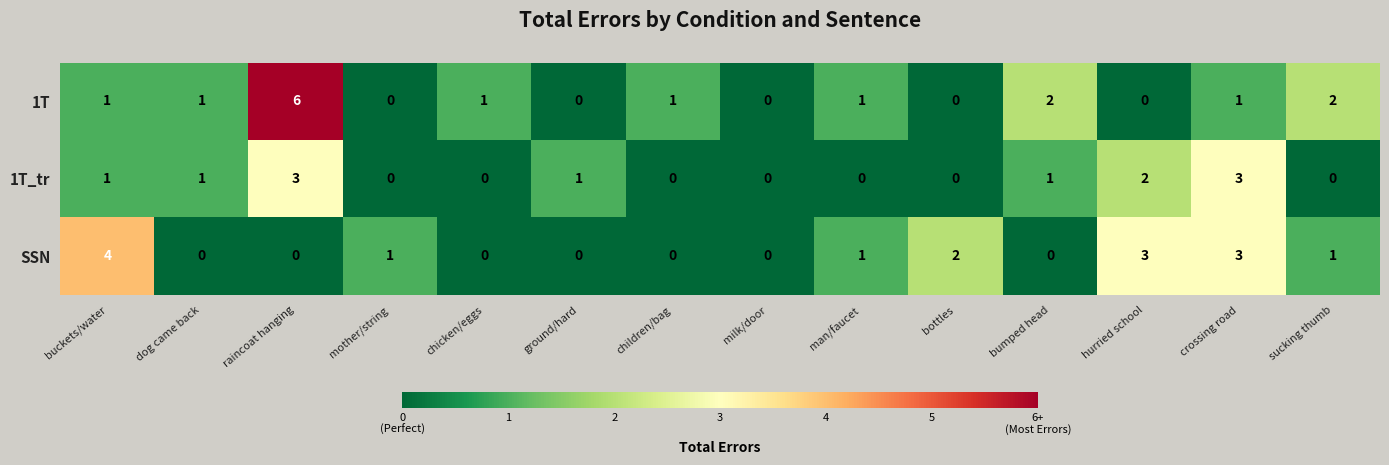

The 1T_tr series shows 2 at crossing road. True or false?

False